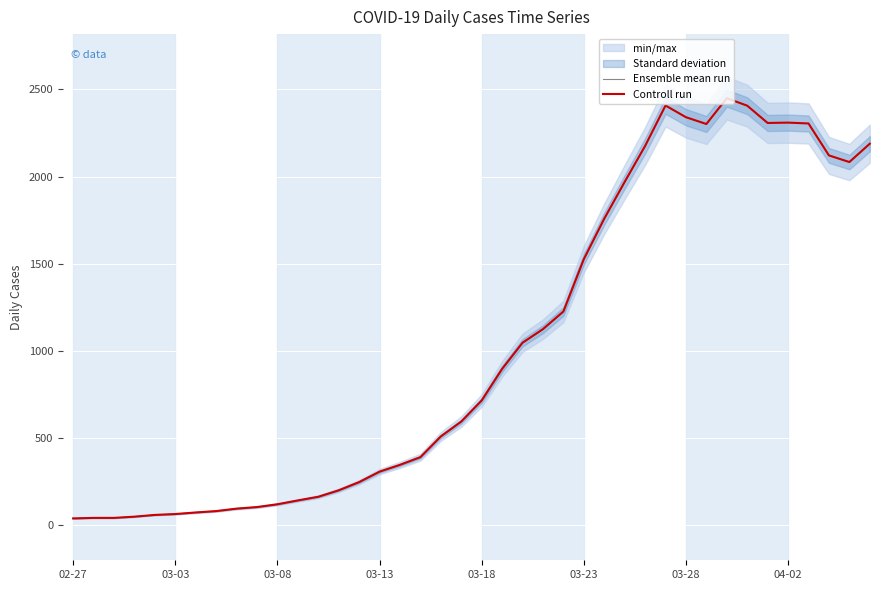

The value of Ensemble mean run at 03-13 is 25. True or false?

False